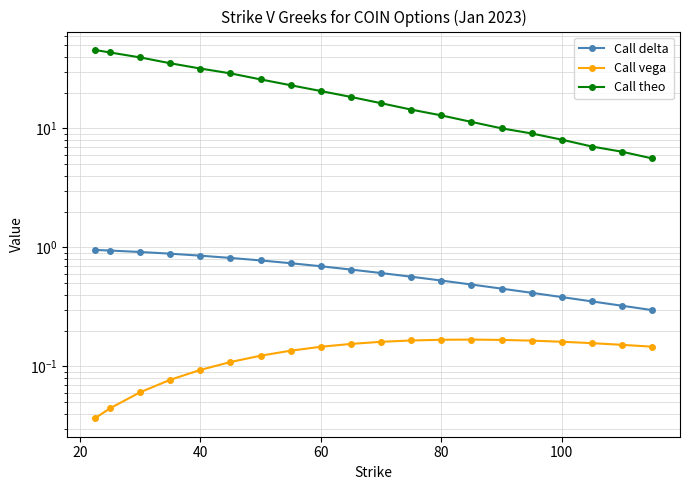

True or false: Call theo and Call delta cross at least once.

False